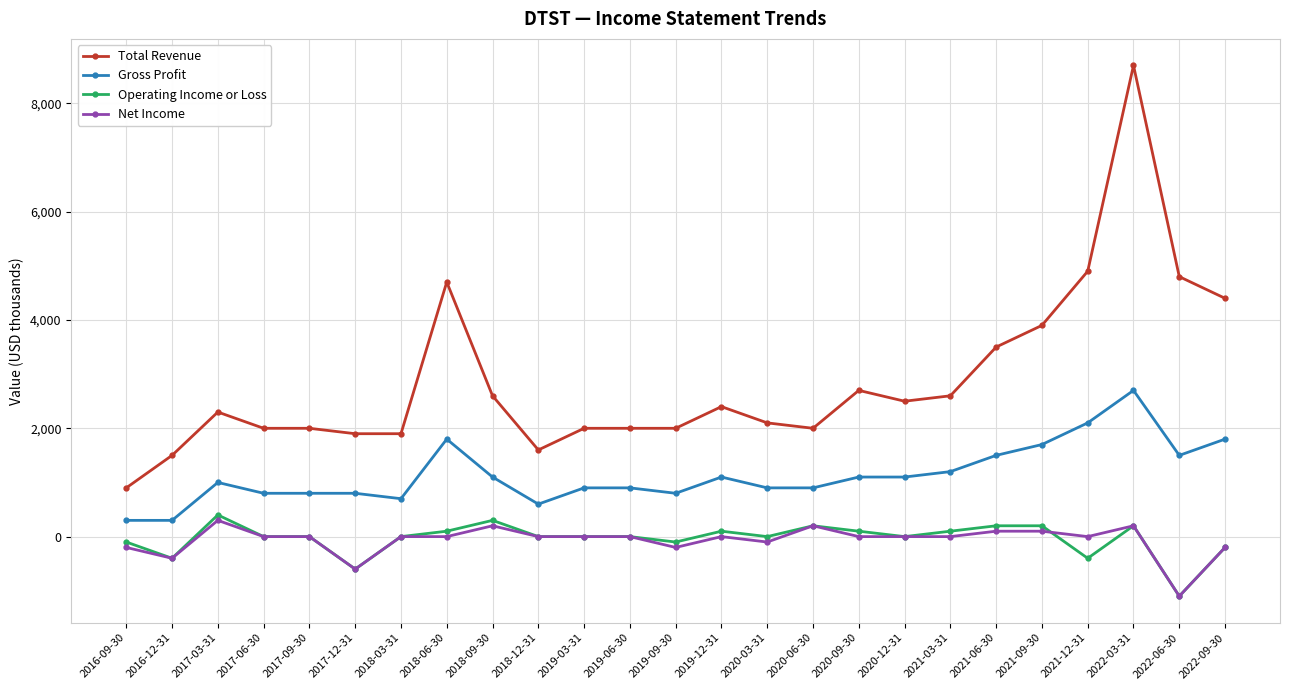

Count the number of data series in this chart.

4